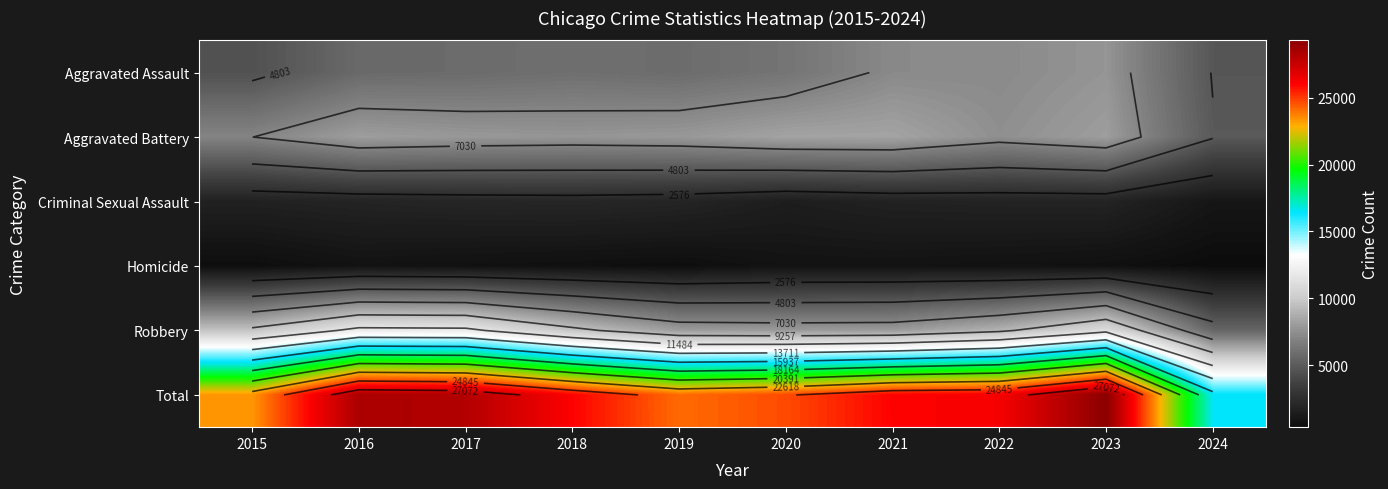

The Aggravated Battery series shows 8320 at 2020. True or false?

True